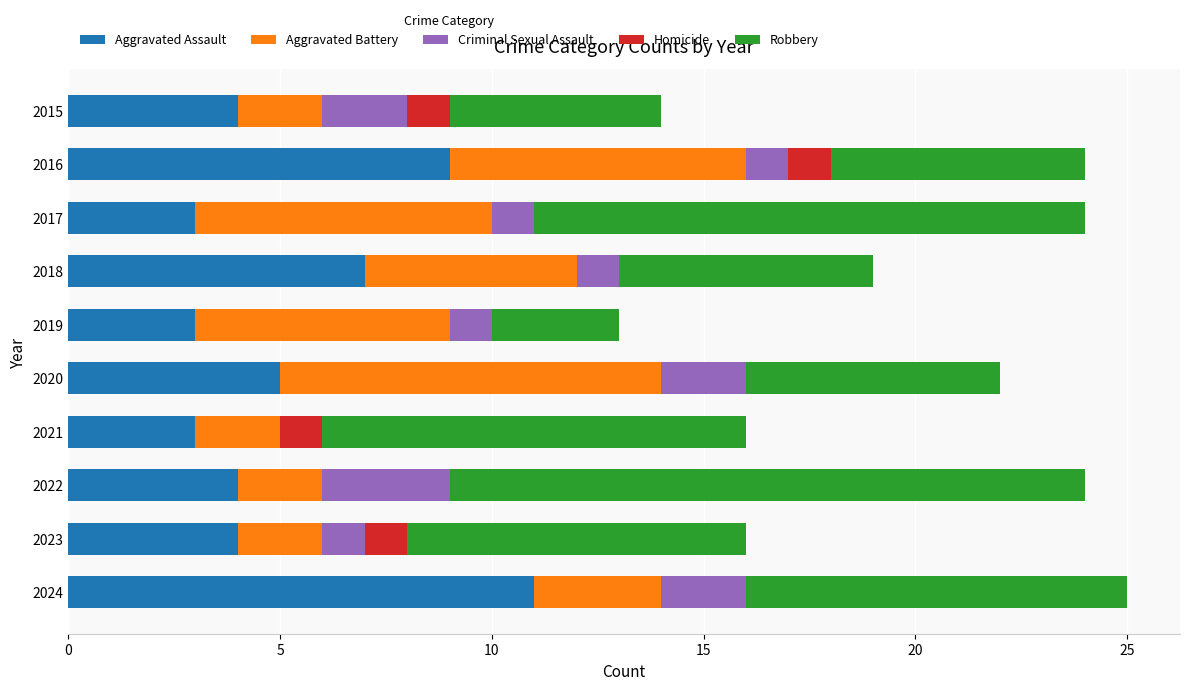

What is the approximate value of Aggravated Assault at 2020?

5